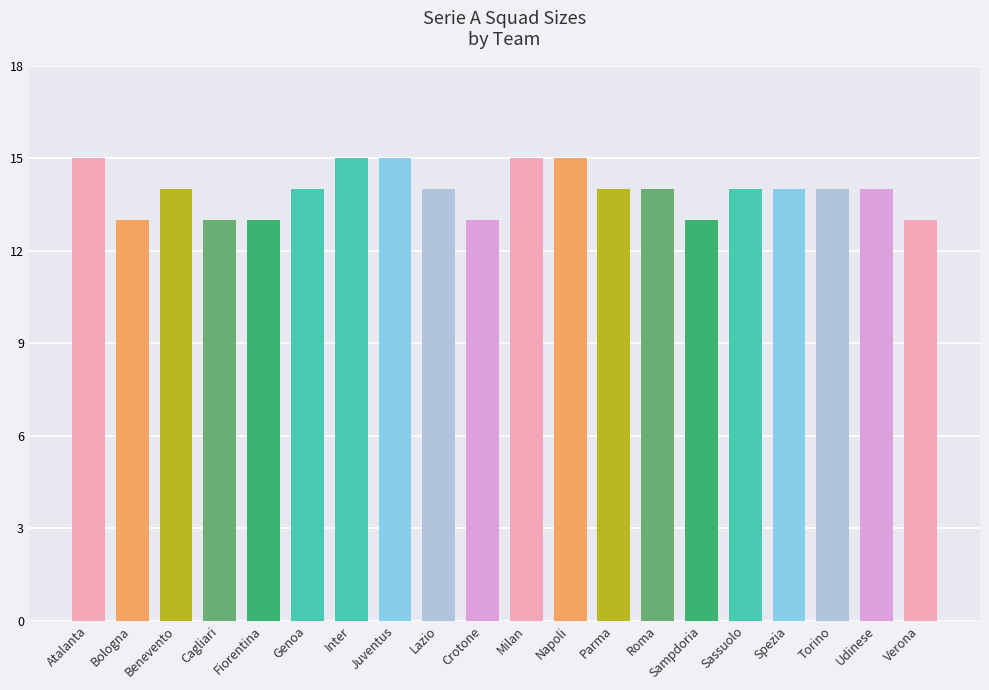

The chart shows a value of 4 at Napoli. True or false?

False